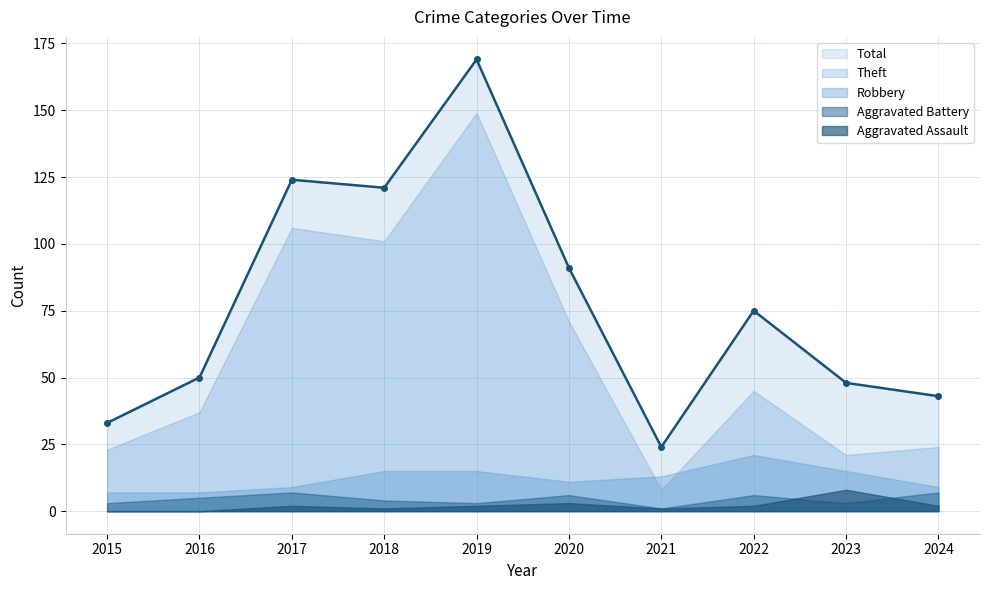

What is the greatest value displayed?

169